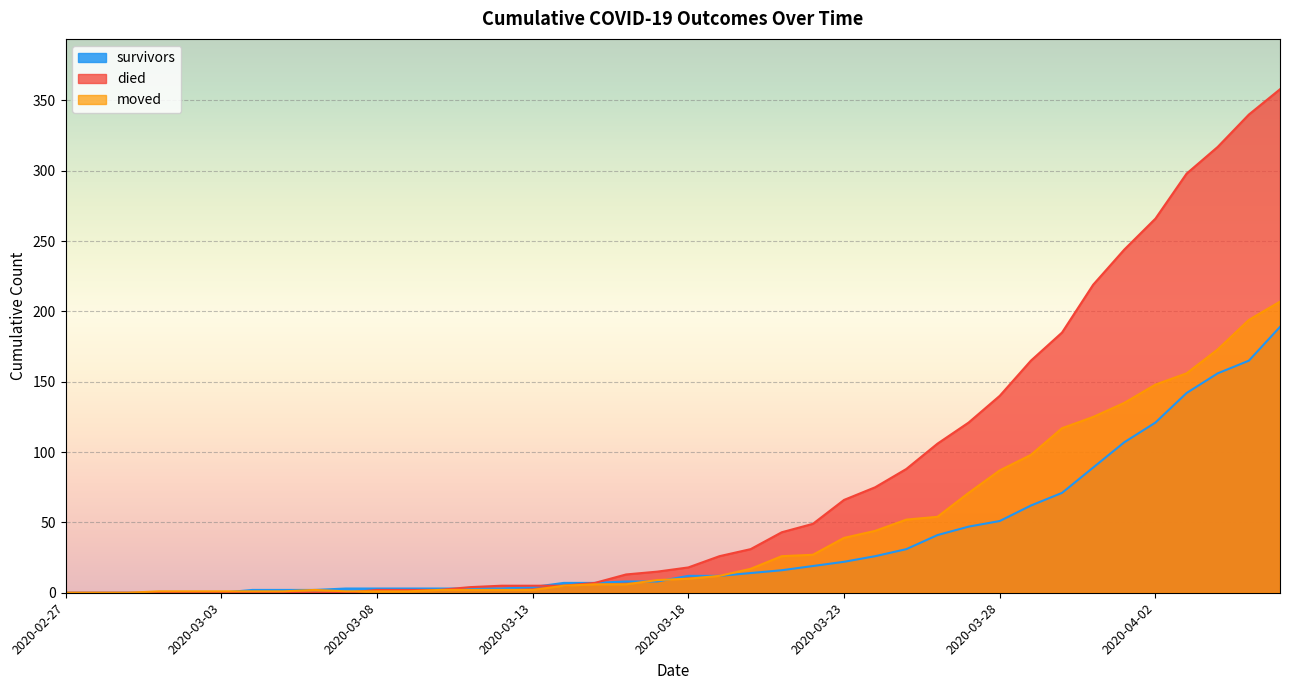

What is the average value of the moved series?

46